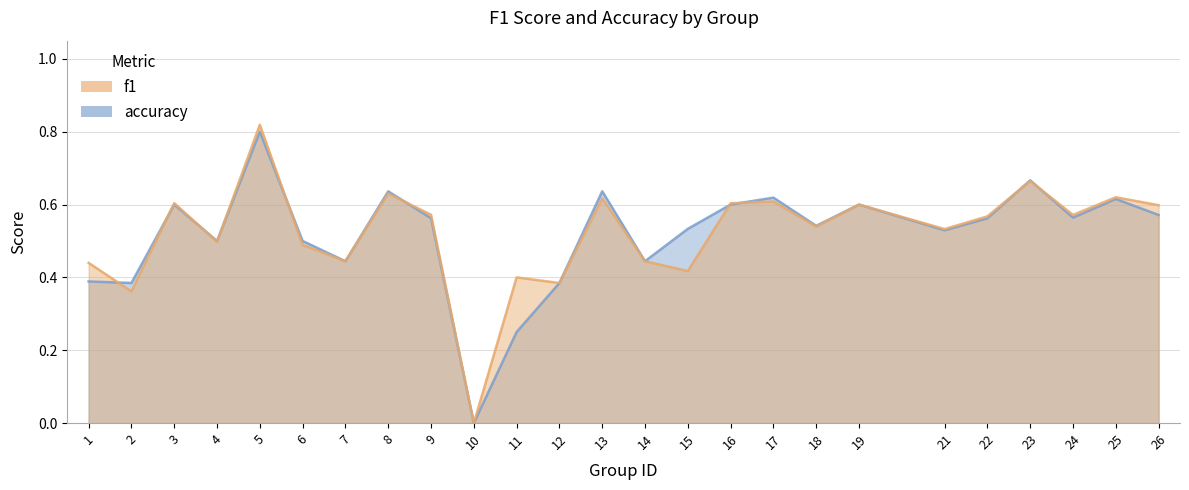

Reading left to right, transcribe all the data shown in this chart.

f1: 0.4	0.4	0.6	0.5	0.8	0.5	0.4	0.6	0.6	0.0	0.4	0.4	0.6	0.4	0.4	0.6	0.6	0.5	0.6	0.5	0.6	0.7	0.6	0.6	0.6
accuracy: 0.4	0.4	0.6	0.5	0.8	0.5	0.4	0.6	0.6	0.0	0.2	0.4	0.6	0.4	0.5	0.6	0.6	0.5	0.6	0.5	0.6	0.7	0.6	0.6	0.6